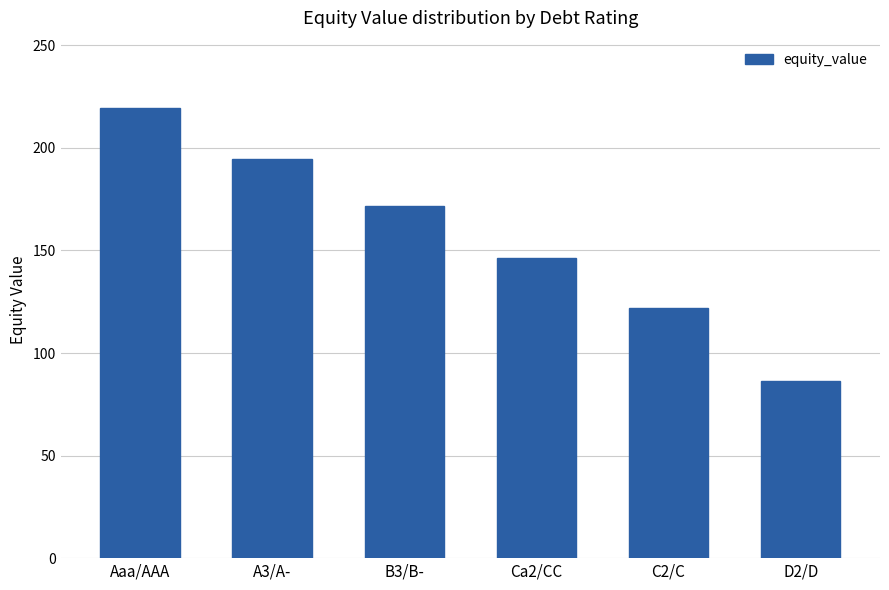

What is the label of the 6th bar from the right?

Aaa/AAA